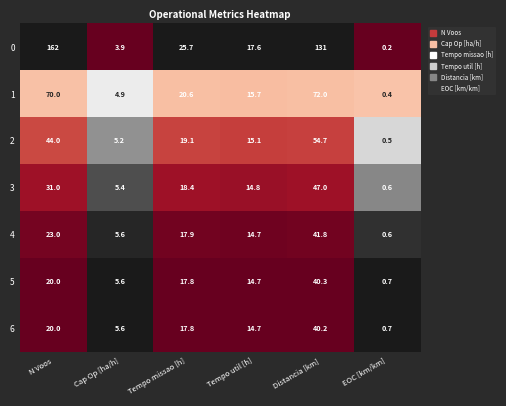

Read the 4 value at Distancia [km].

41.8